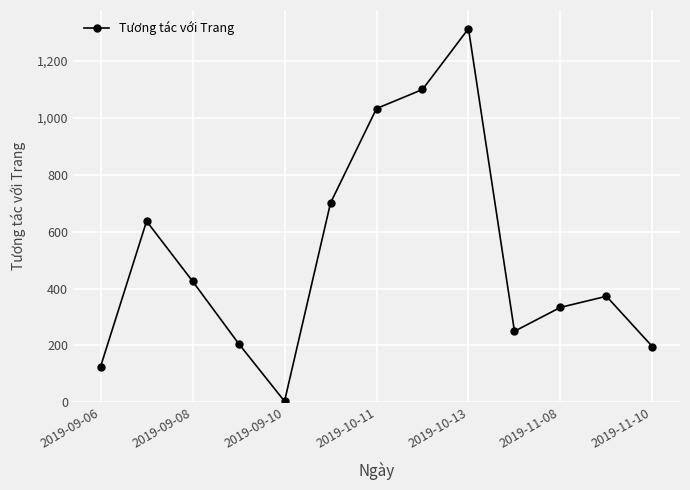

How many points are higher than both their immediate neighbors (excluding endpoints)?

3